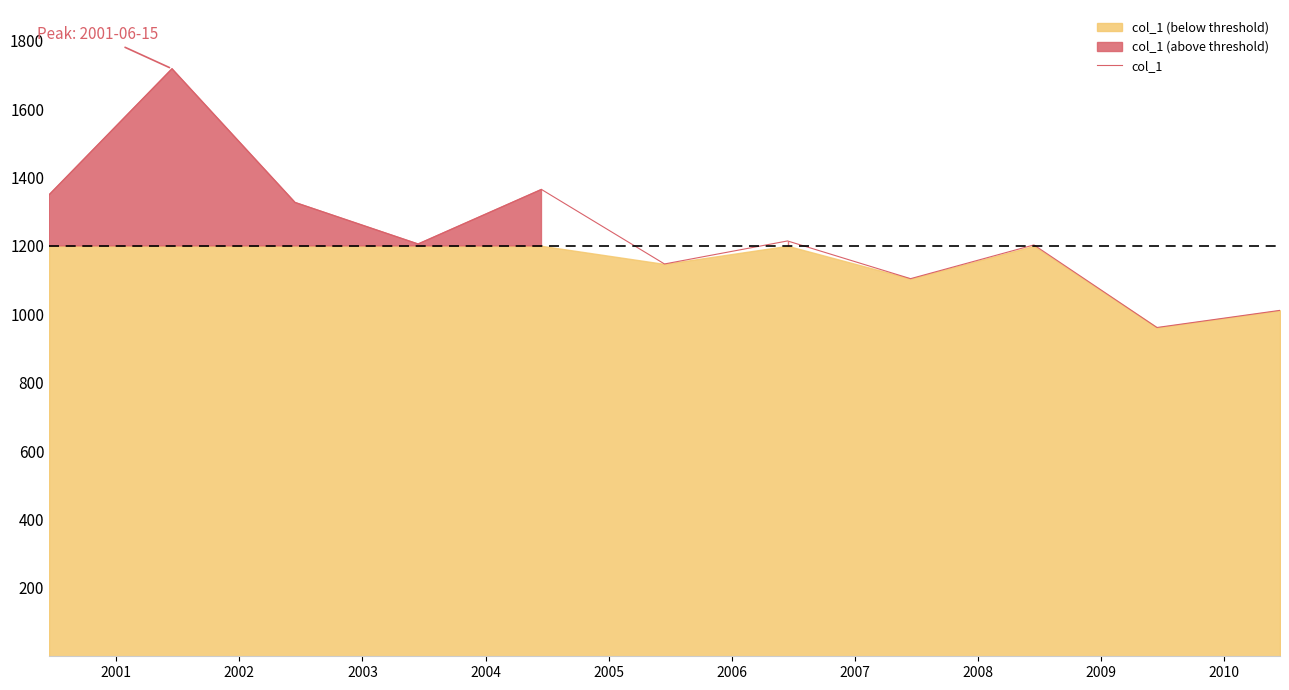

Which category has the highest value across all series?

2001